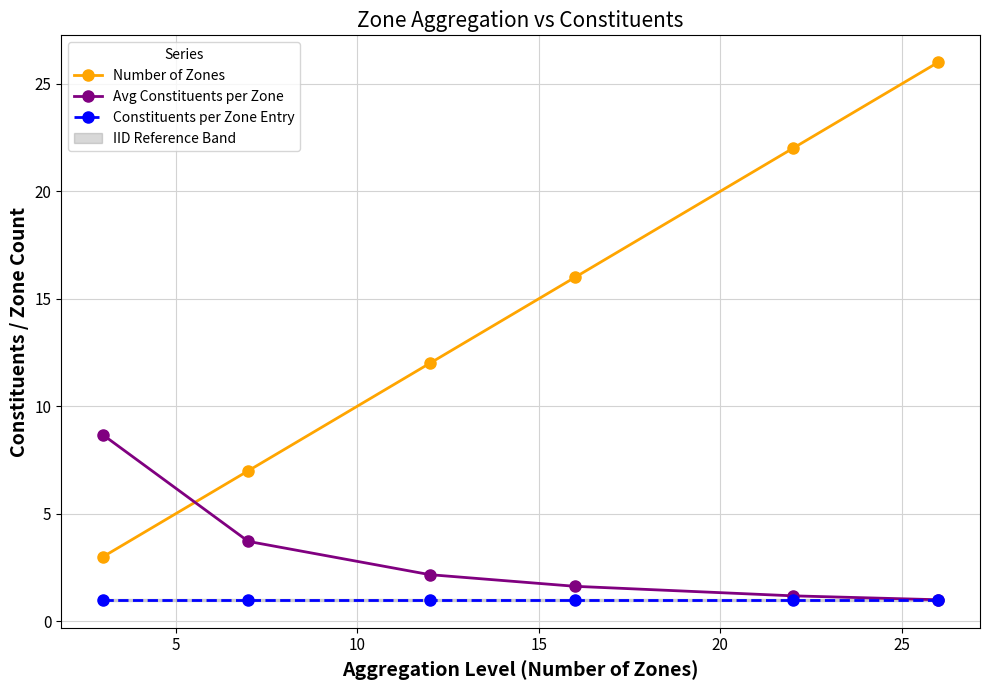

Which series has the largest total across all categories?

Number of Zones